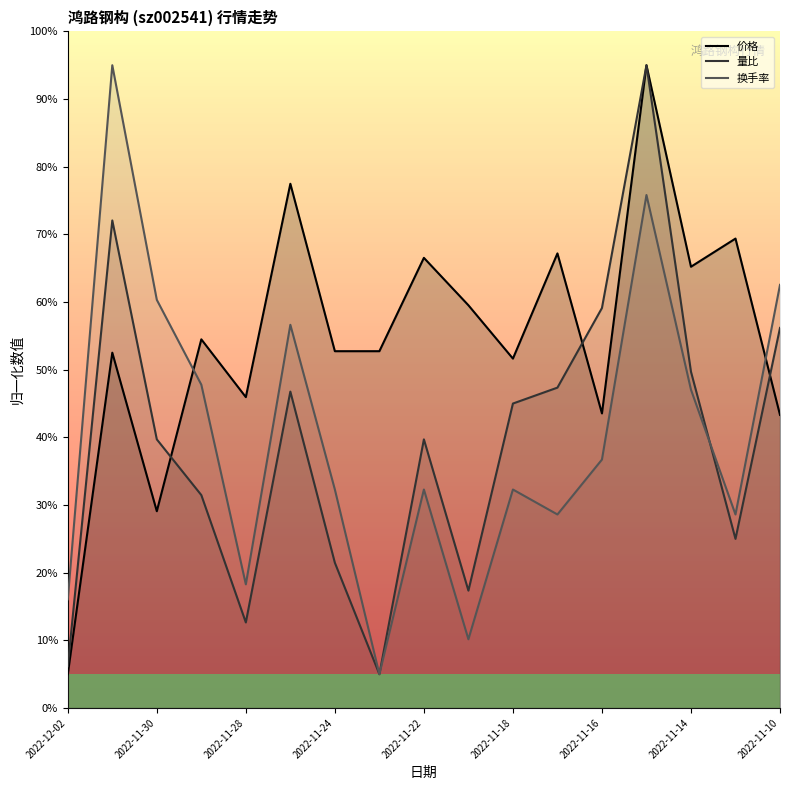

The value of 量比 at 15 is 44.7. True or false?

False